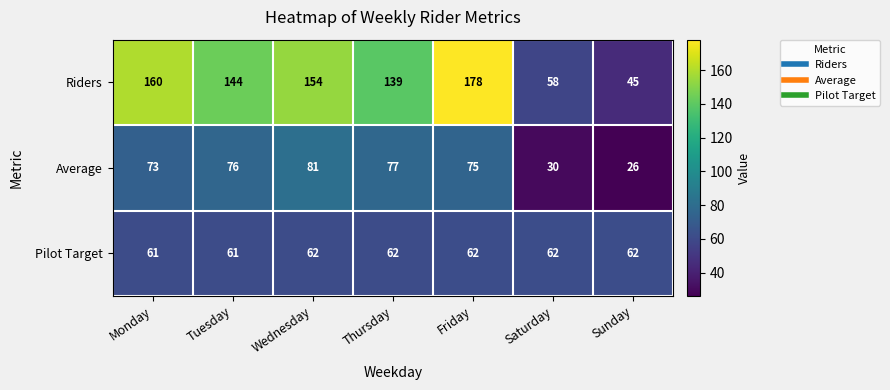

Which series has the largest range (max minus min)?

Riders